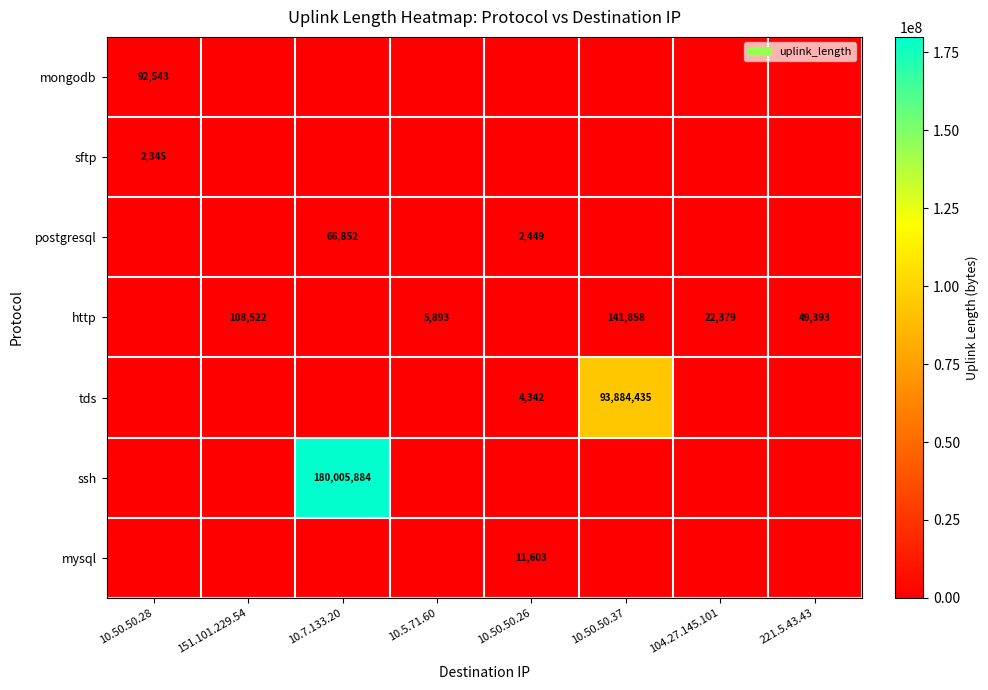

At which category is the sum across all series the highest?

10.7.133.20